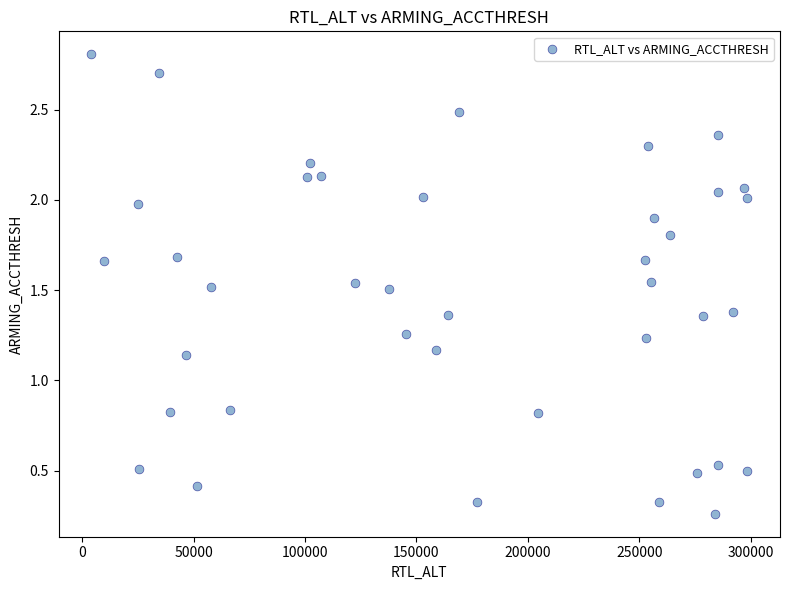

What is the range of Y values (max minus min)?

2.5